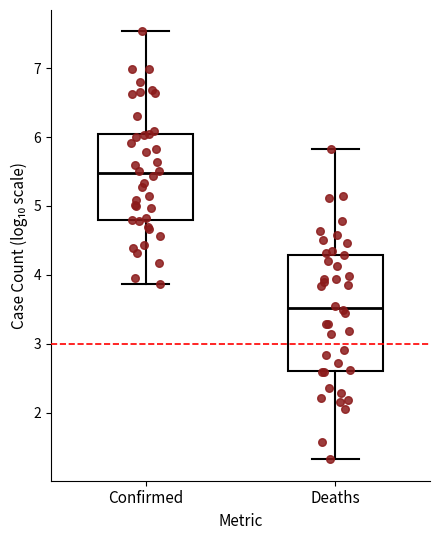

Which box's median line is the lowest?

Deaths